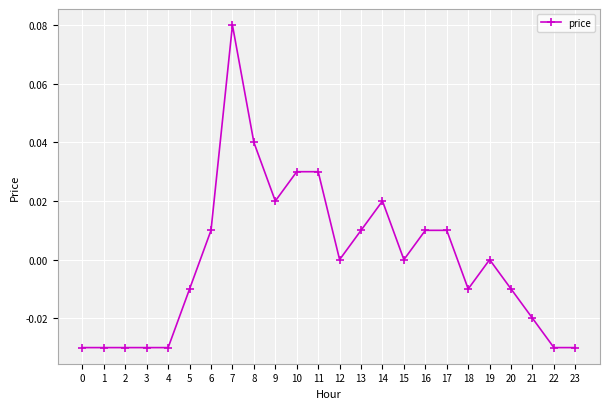

Count the number of data series in this chart.

1